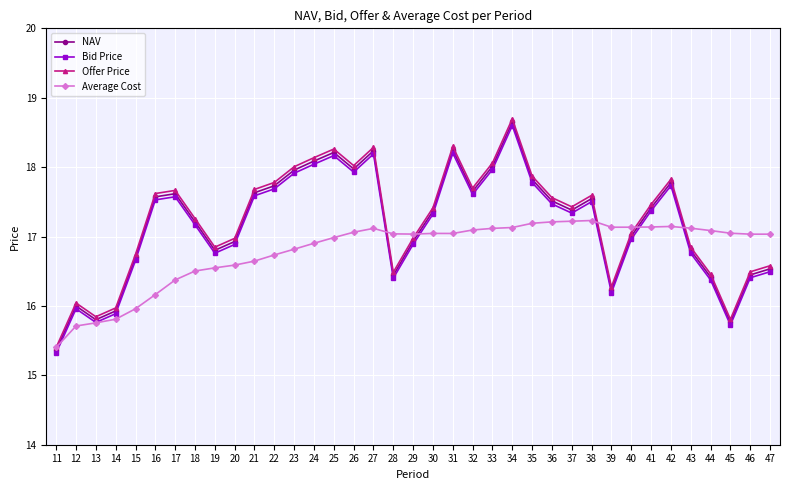

Is it true that Offer Price equals 24.9 at 11?

False